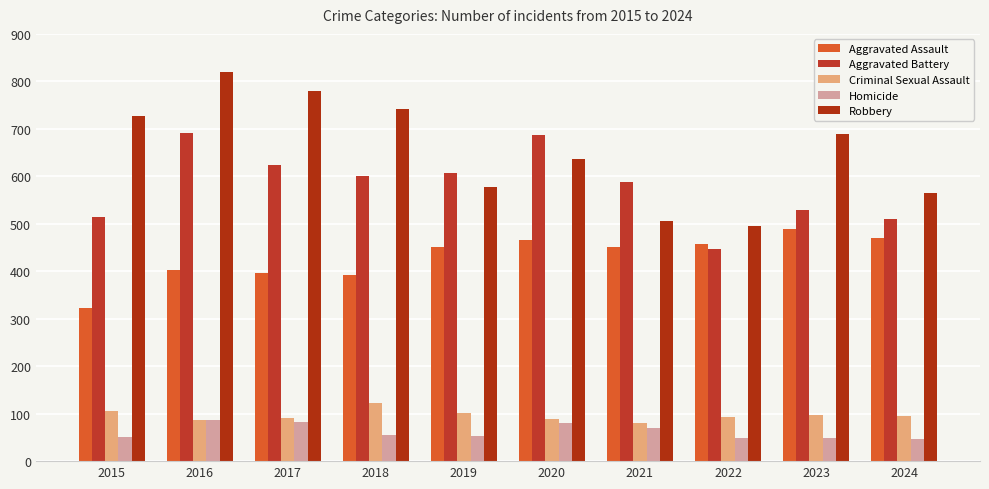

Is it true that Robbery equals 741 at 2018?

True